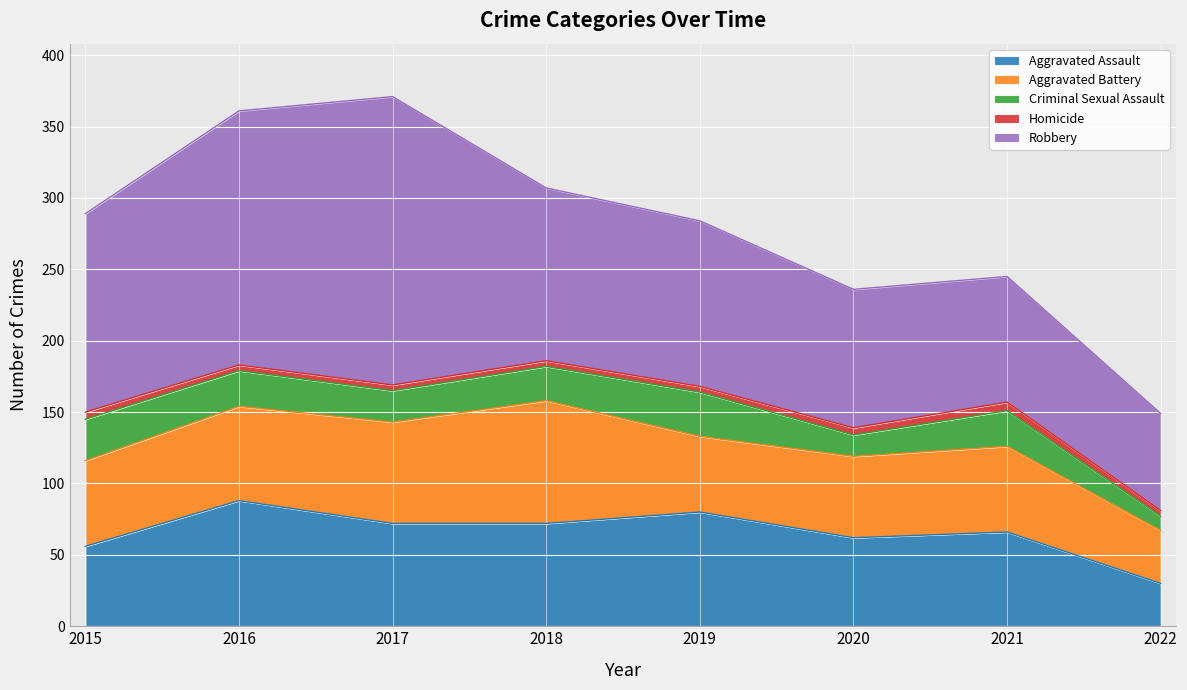

How many interior local valleys does the Aggravated Assault series have?

1